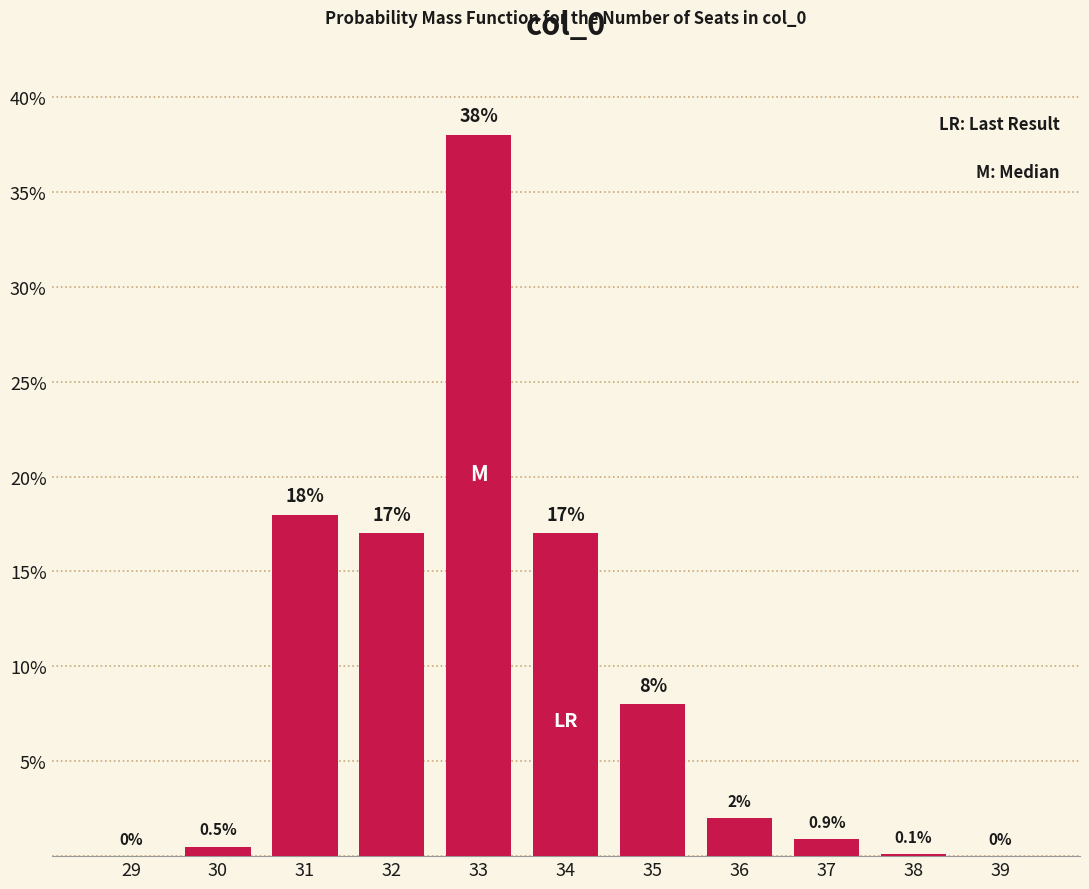

Reading left to right, what are all the values shown in this chart?

29=0.0	30=0.5	31=18.0	32=17.0	33=38.0	34=17.0	35=8.0	36=2.0	37=0.9	38=0.1	39=0.0